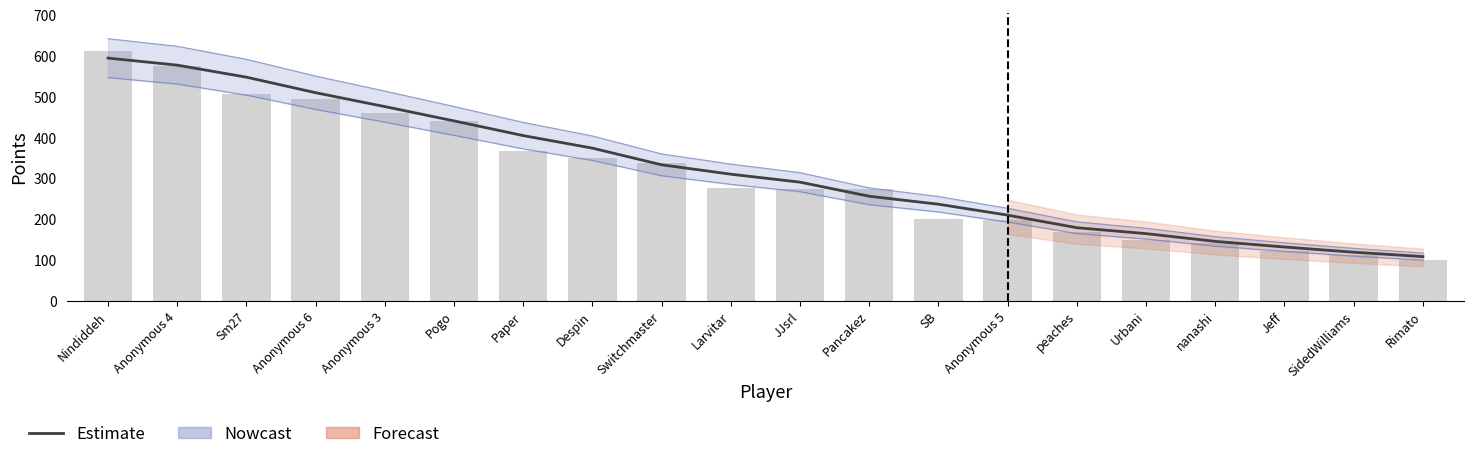

Which label corresponds to the largest value in the chart?

Nindiddeh